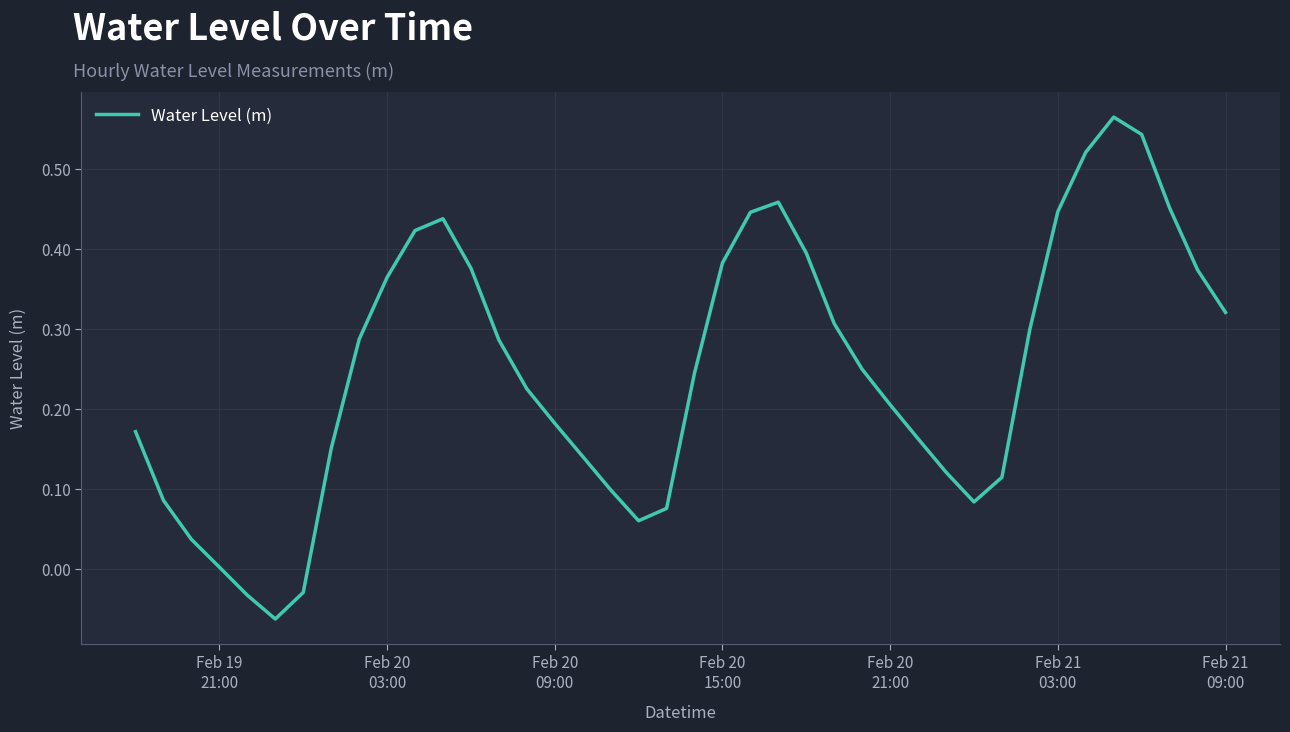

Does the chart have visible grid lines?

Yes